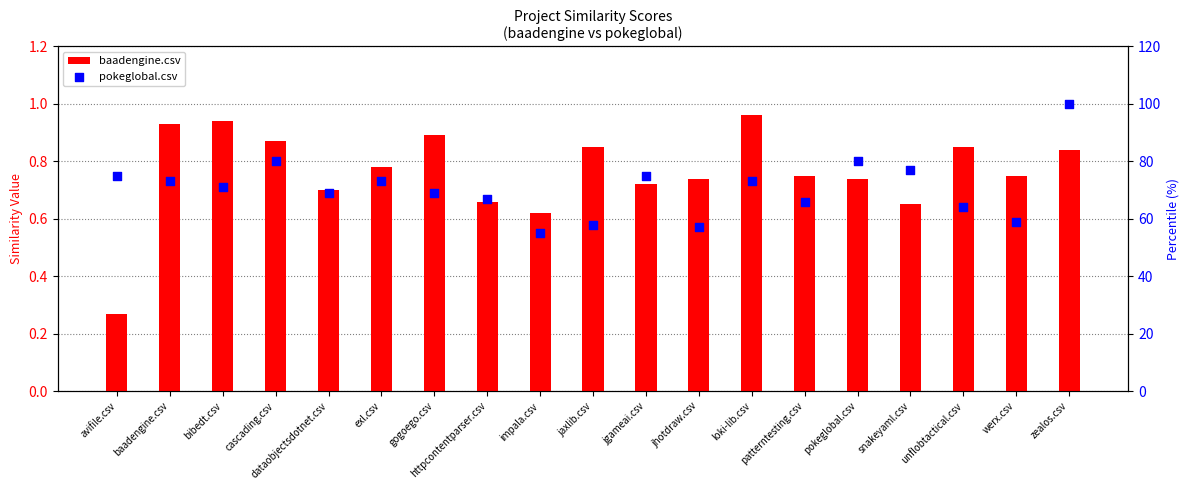

Which series reaches the minimum Y coordinate?

baadengine.csv